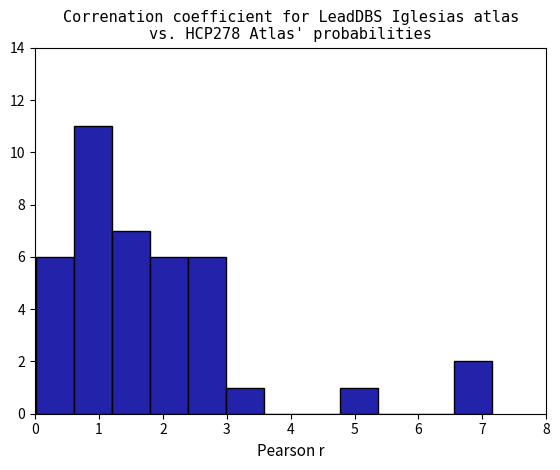

Over which range of the x-axis is the bar tallest?

0.6 to 1.2